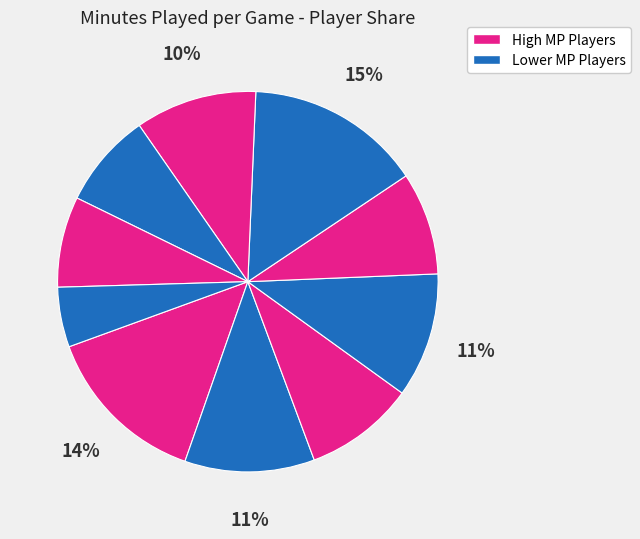

Is there a majority slice in this chart?

No